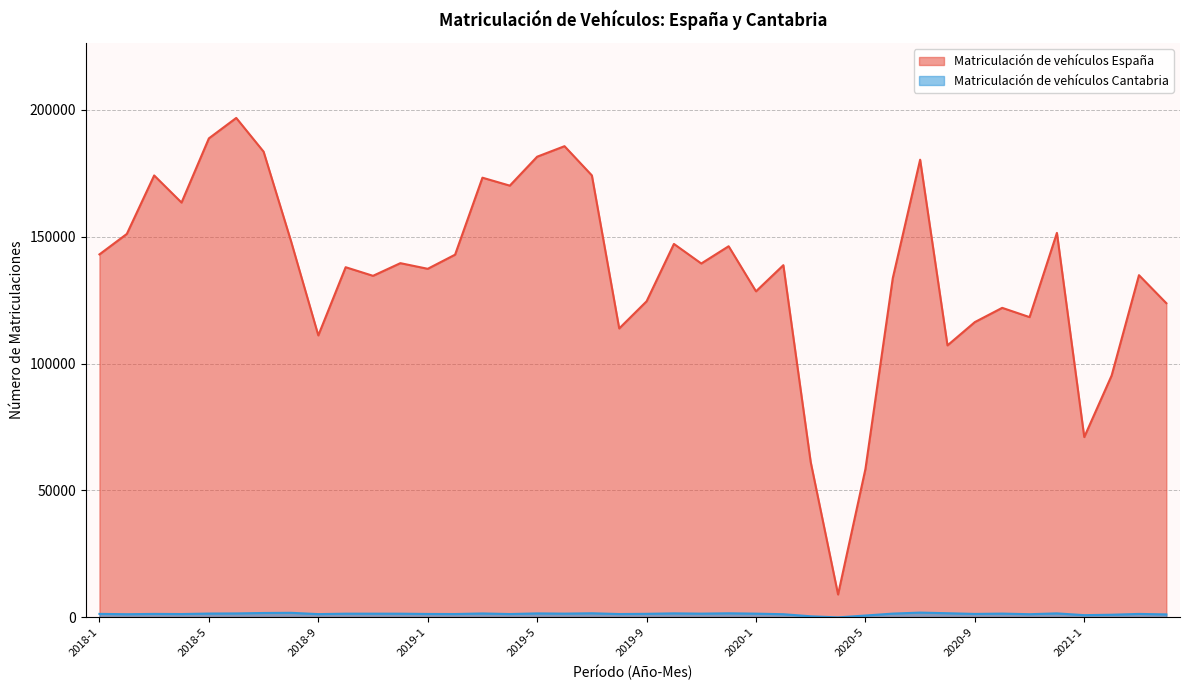

At which label does Matriculación de vehículos Cantabria reach its minimum?

2020-4